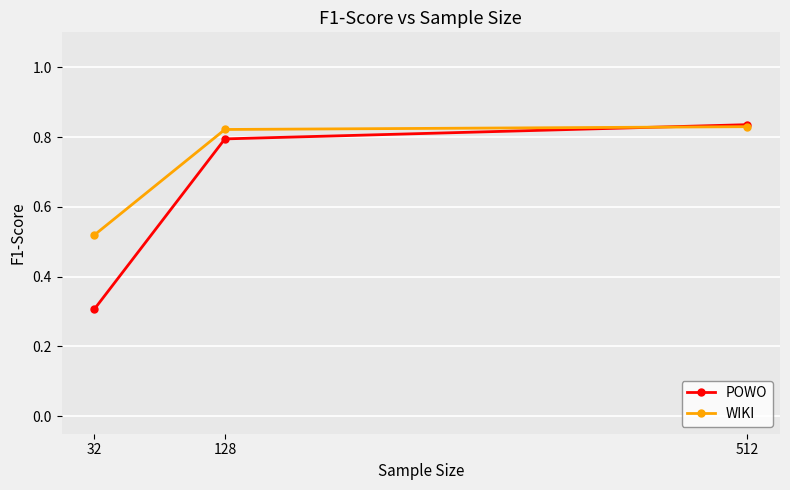

Which label corresponds to the smallest value in the chart?

32